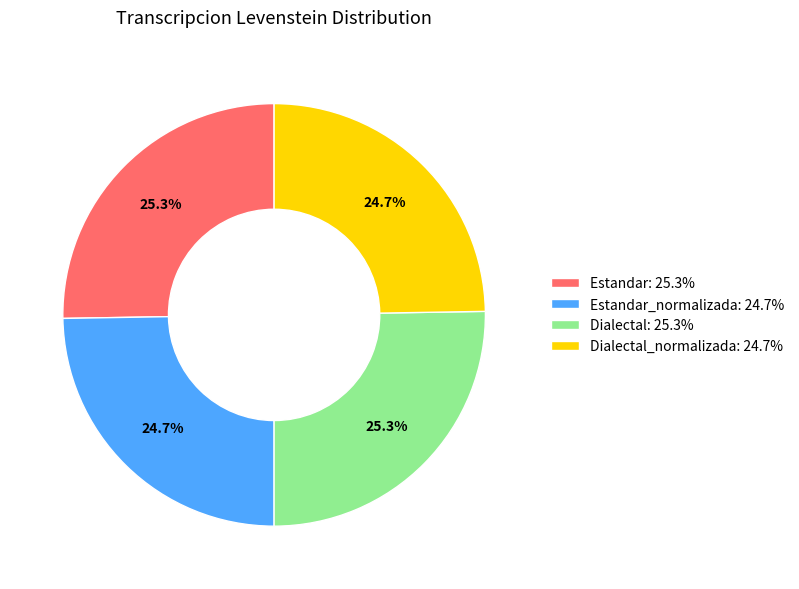

Is Dialectal: 25.3% the majority of the pie?

No